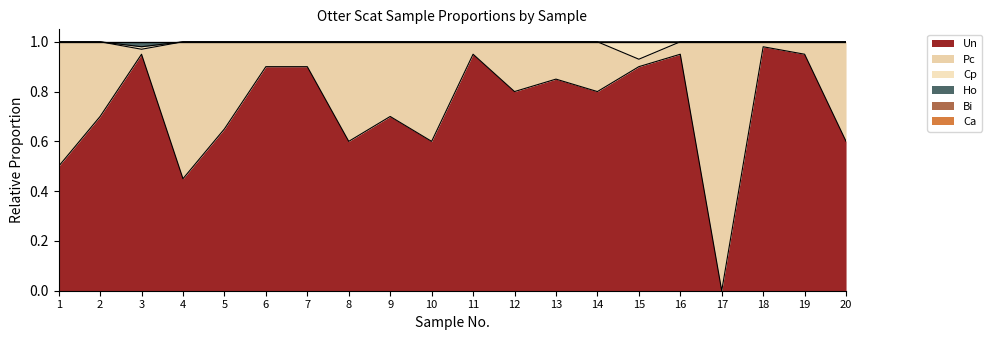

True or false: Bi and Cp intersect in this chart.

False